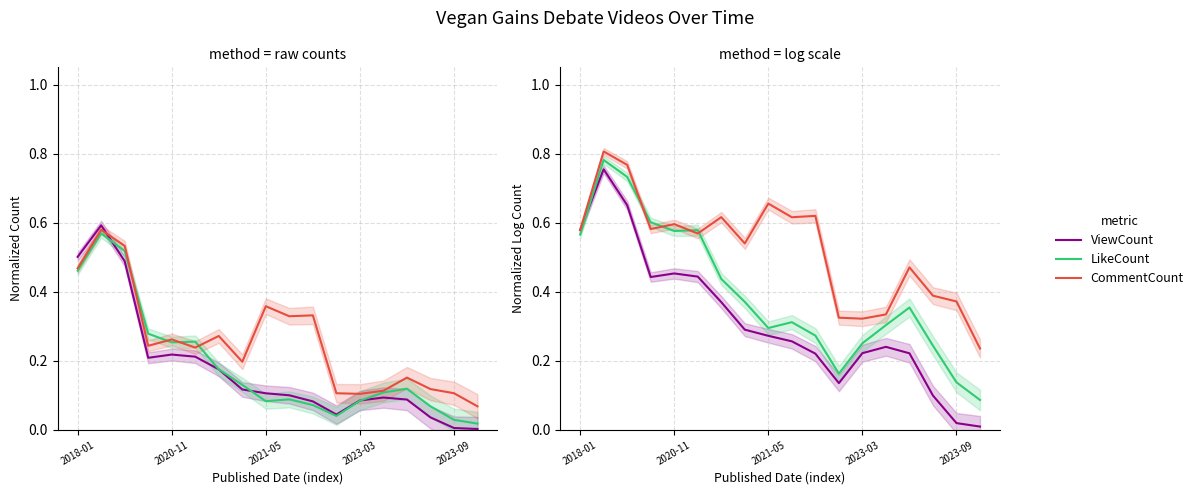

List the series in order of their peak value, lowest first.

ViewCount, LikeCount, CommentCount